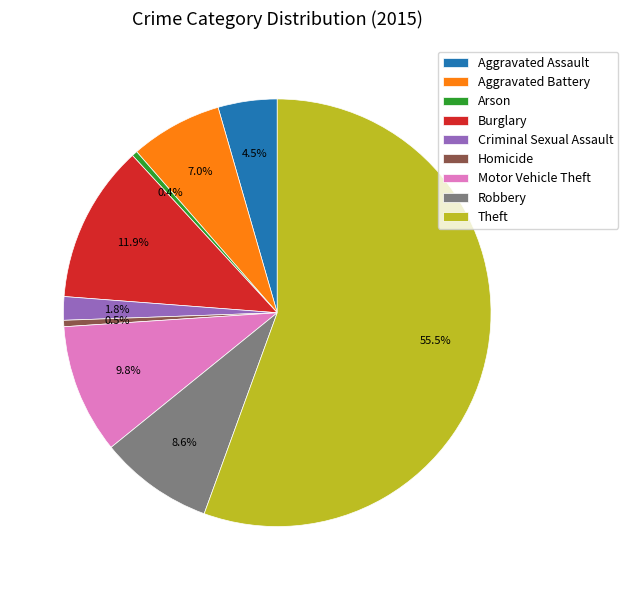

What is the ratio of the value at Motor Vehicle Theft to the value at Arson?

23.3